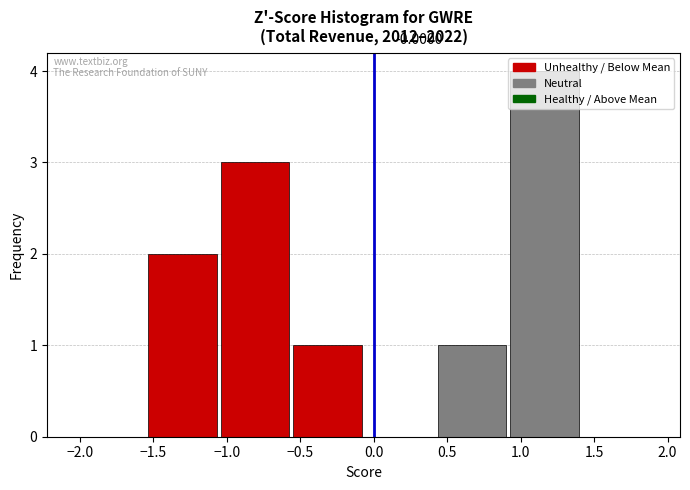

Over which range of the x-axis is the bar tallest?

0.95 to 1.40